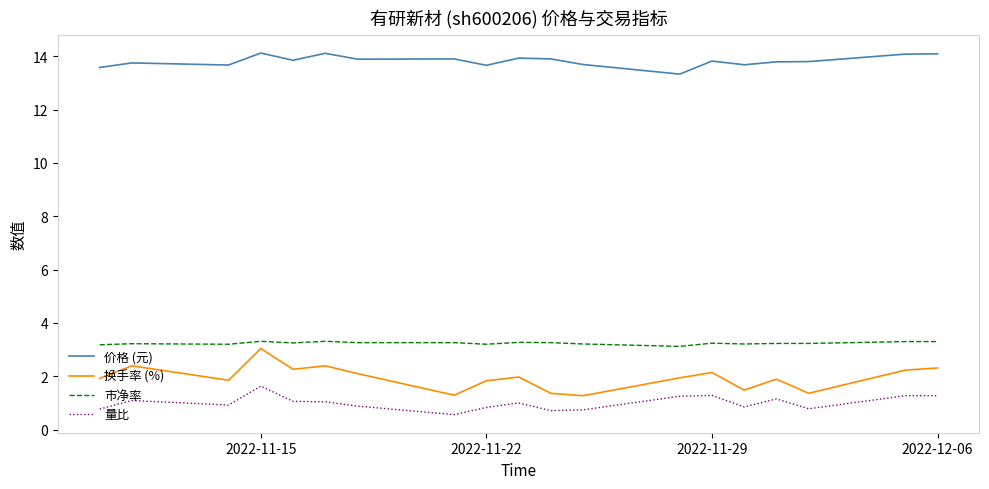

True or false: 换手率 (%) and 价格 (元) cross at least once.

False